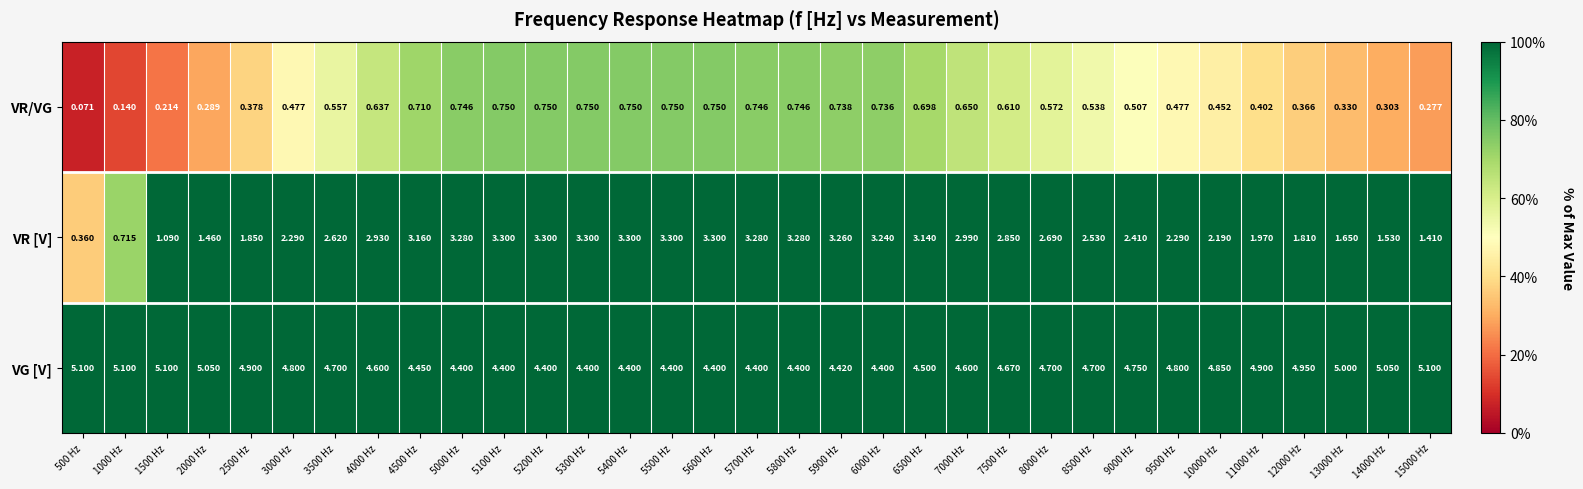

Rank the series at 8500 Hz from lowest to highest value.

VR/VG, VR [V], VG [V]